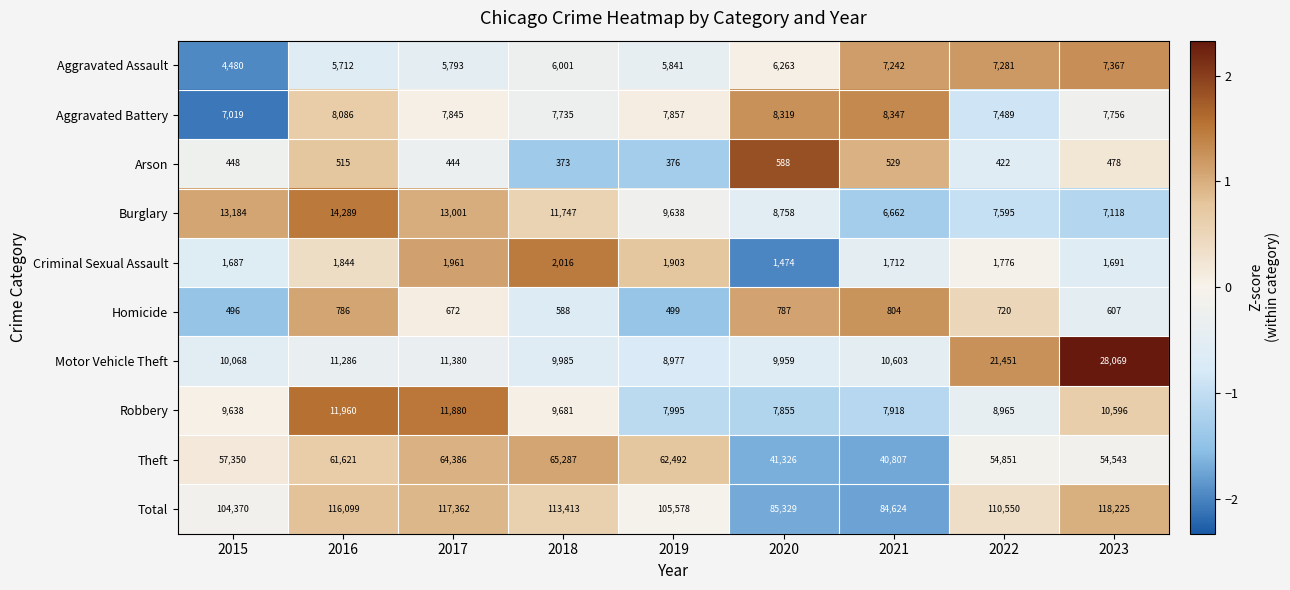

Read the Robbery value at 2019, to the nearest 50.

8000